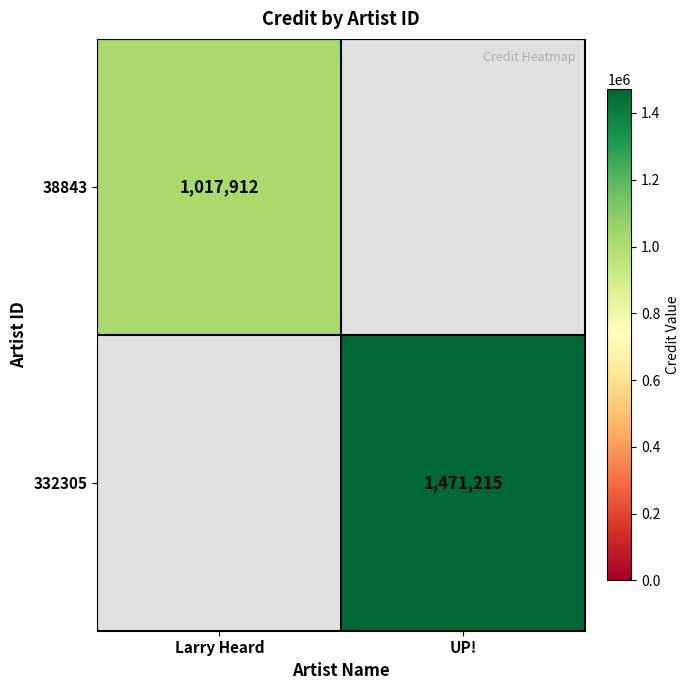

Is the value of 332305 at UP! greater than the value of 38843 at Larry Heard?

Yes